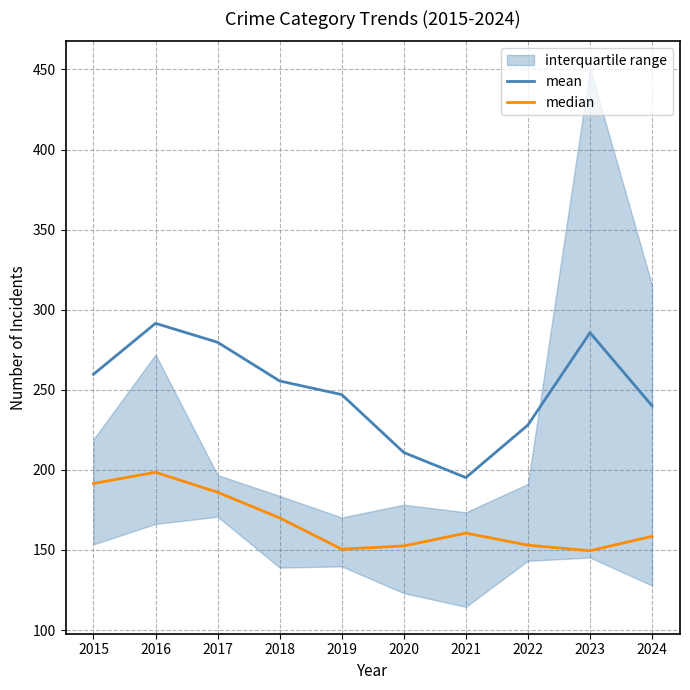

What is the total value across all series at 2020?

363.3